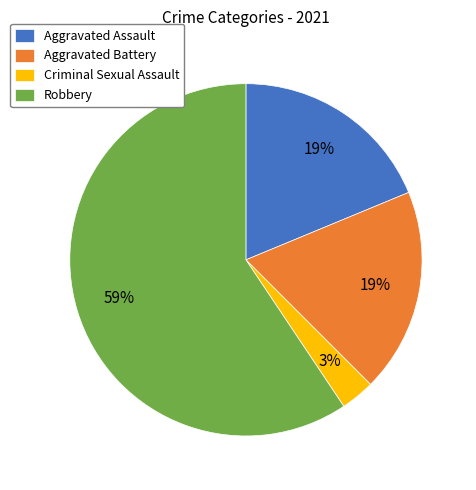

True or false: Aggravated Battery accounts for 19% of the total.

True